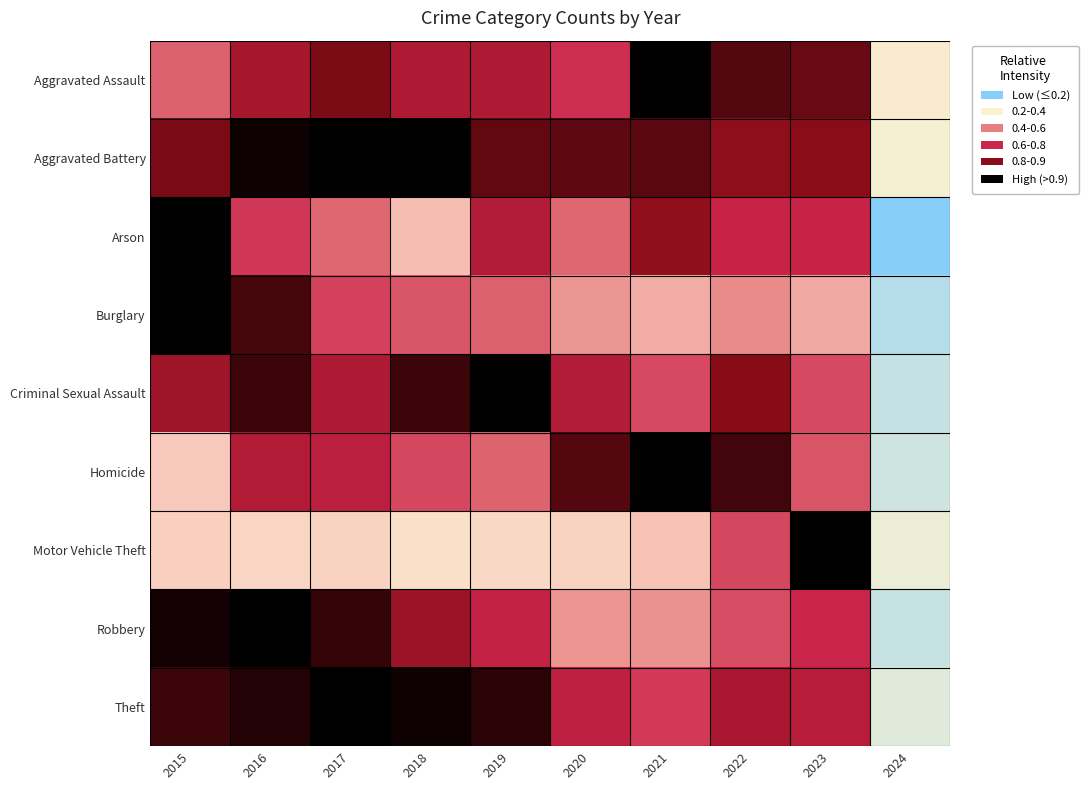

Reading left to right, extract all data points from this chart.

Aggravated Assault: 2015=0.6	2016=0.8	2017=0.9	2018=0.7	2019=0.7	2020=0.7	2021=1.0	2022=0.9	2023=0.9	2024=0.2
Aggravated Battery: 2015=0.9	2016=1.0	2017=1.0	2018=1.0	2019=0.9	2020=0.9	2021=0.9	2022=0.8	2023=0.8	2024=0.2
Arson: 2015=1.0	2016=0.6	2017=0.5	2018=0.4	2019=0.7	2020=0.5	2021=0.8	2022=0.7	2023=0.7	2024=0.0
Burglary: 2015=1.0	2016=0.9	2017=0.6	2018=0.6	2019=0.6	2020=0.5	2021=0.4	2022=0.5	2023=0.4	2024=0.1
Criminal Sexual Assault: 2015=0.8	2016=0.9	2017=0.7	2018=0.9	2019=1.0	2020=0.7	2021=0.6	2022=0.8	2023=0.6	2024=0.1
Homicide: 2015=0.3	2016=0.7	2017=0.7	2018=0.6	2019=0.6	2020=0.9	2021=1.0	2022=0.9	2023=0.6	2024=0.1
Motor Vehicle Theft: 2015=0.3	2016=0.3	2017=0.3	2018=0.2	2019=0.3	2020=0.3	2021=0.4	2022=0.6	2023=1.0	2024=0.1
Robbery: 2015=1.0	2016=1.0	2017=0.9	2018=0.8	2019=0.7	2020=0.5	2021=0.5	2022=0.6	2023=0.7	2024=0.1
Theft: 2015=0.9	2016=1.0	2017=1.0	2018=1.0	2019=0.9	2020=0.7	2021=0.6	2022=0.8	2023=0.7	2024=0.1